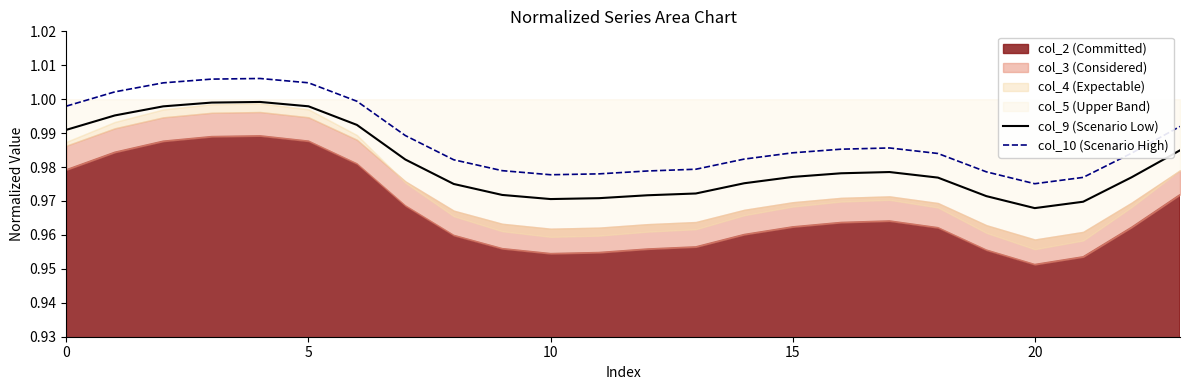

How many categories are shown in the chart?

24